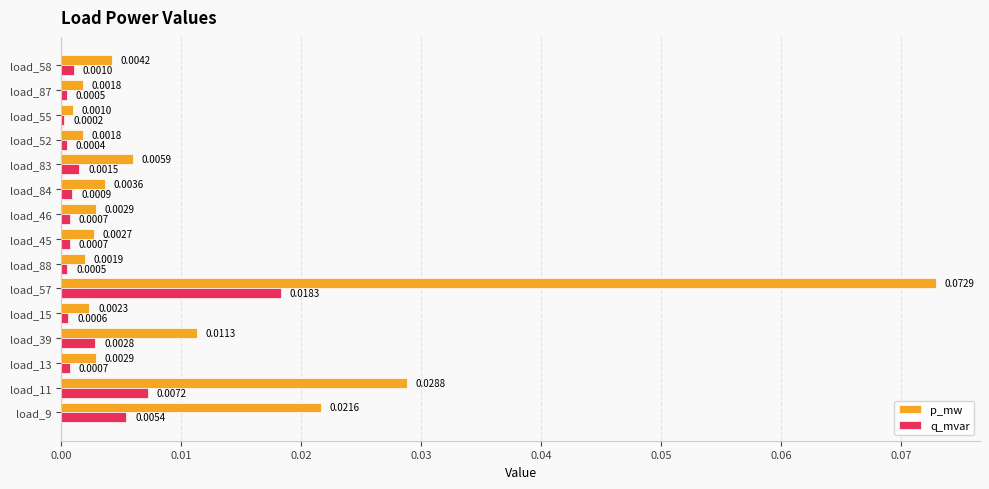

How many distinct data groups are displayed?

2